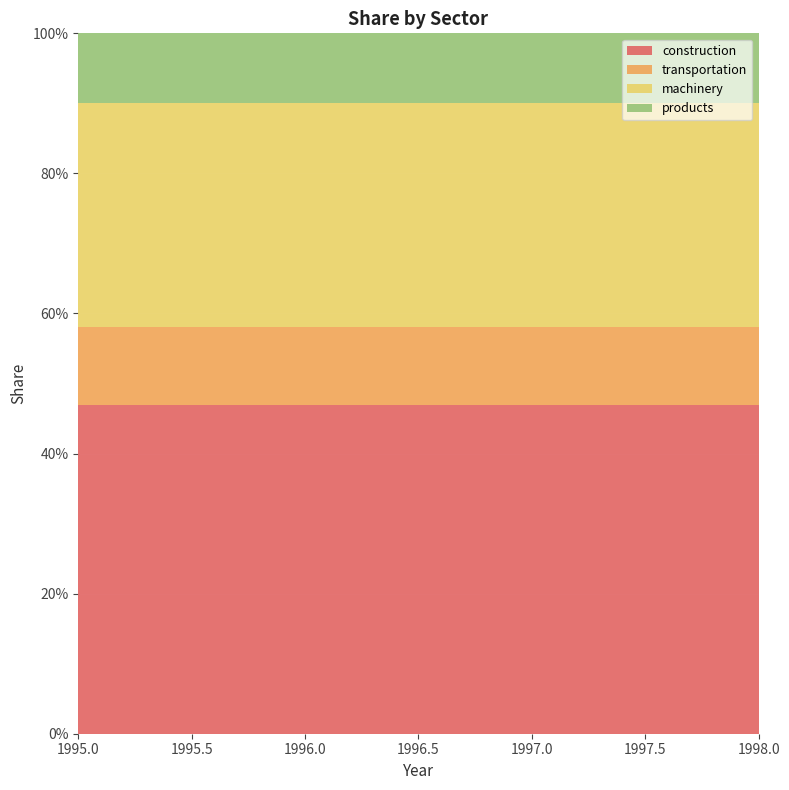

Reading right to left, extract all data points from this chart.

construction: 0.5	0.5	0.5	0.5
transportation: 0.1	0.1	0.1	0.1
machinery: 0.3	0.3	0.3	0.3
products: 0.1	0.1	0.1	0.1